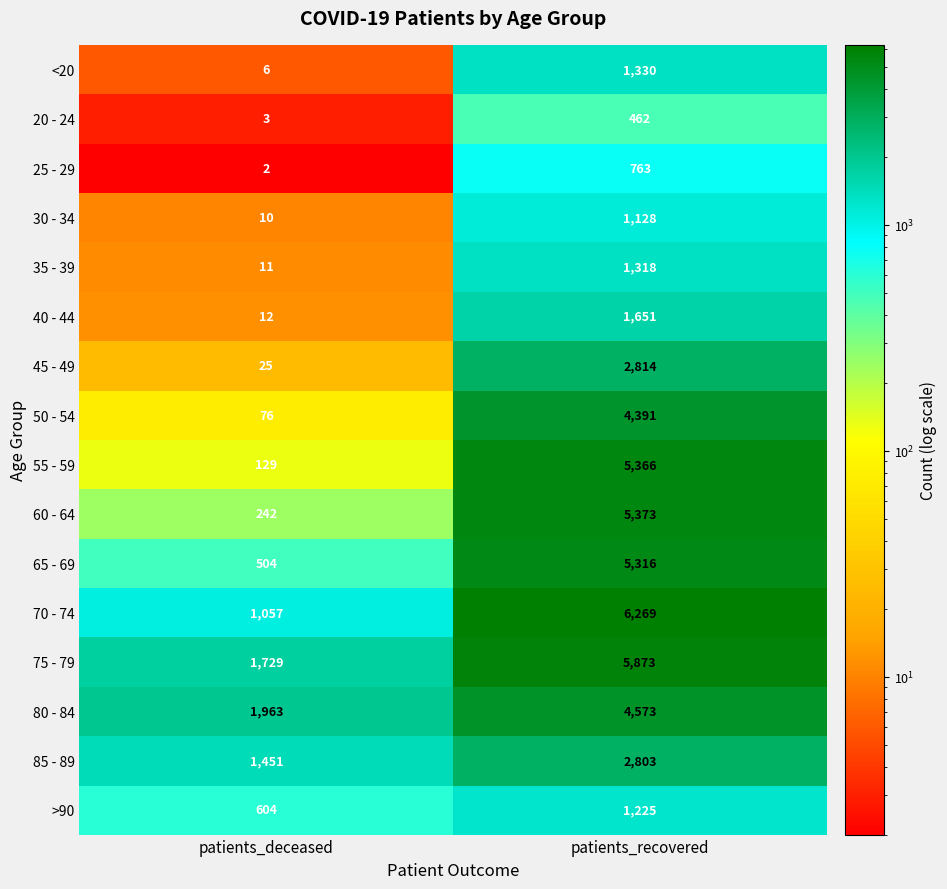

At which category does the chart reach its peak across all series?

patients_recovered